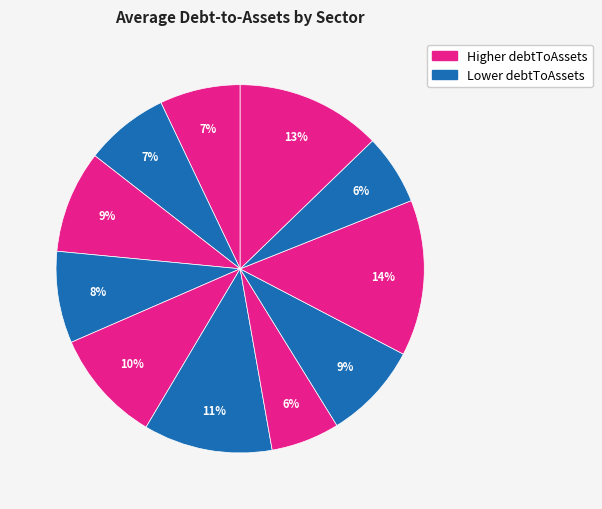

To the nearest percent, what is the difference between the largest and smallest slice percentages?

8%